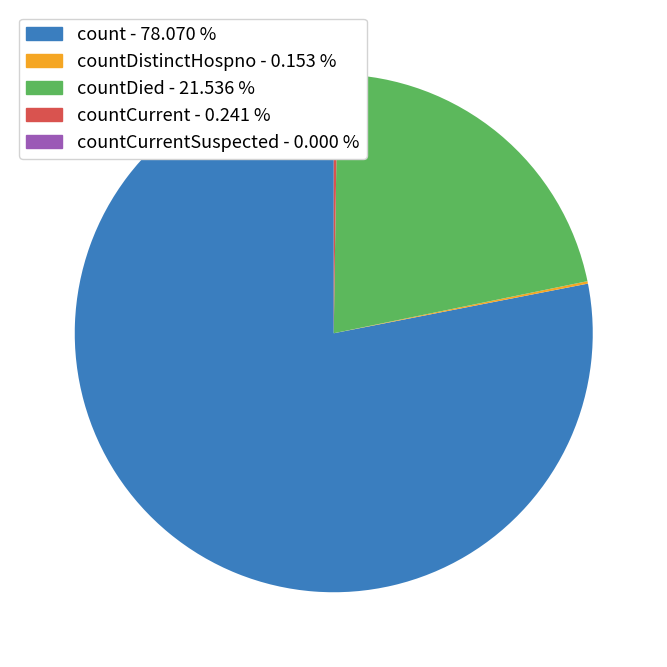

Does any single category account for the majority?

Yes